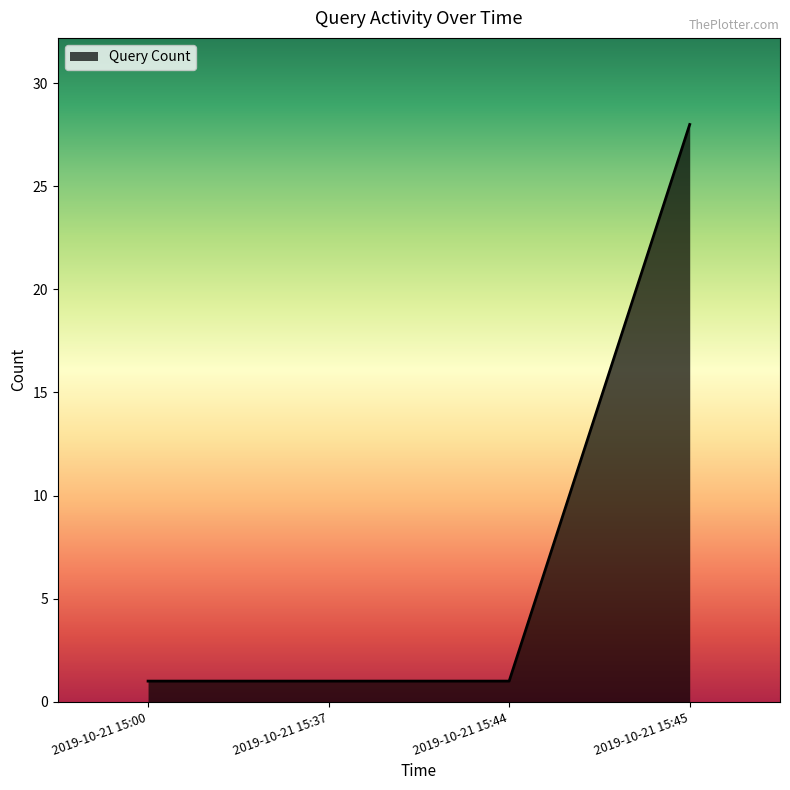

Count the values in the range 1 to 28.

4